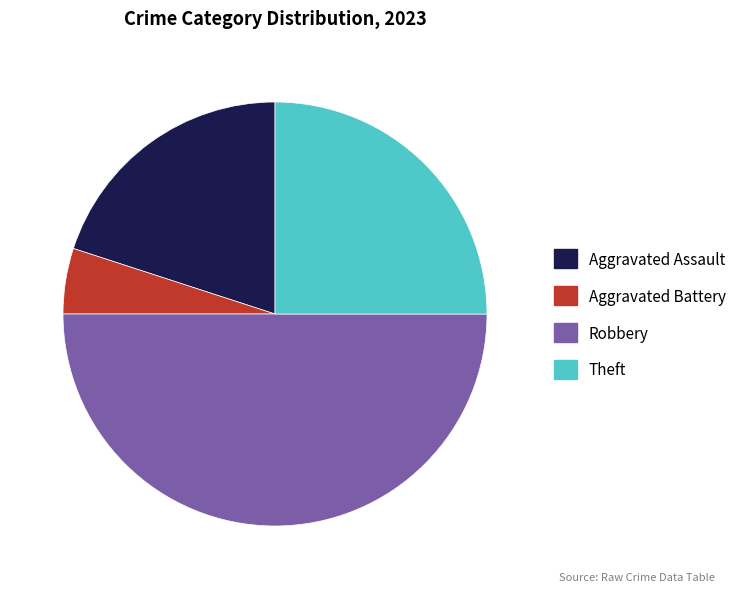

Count the number of slices in the pie.

4